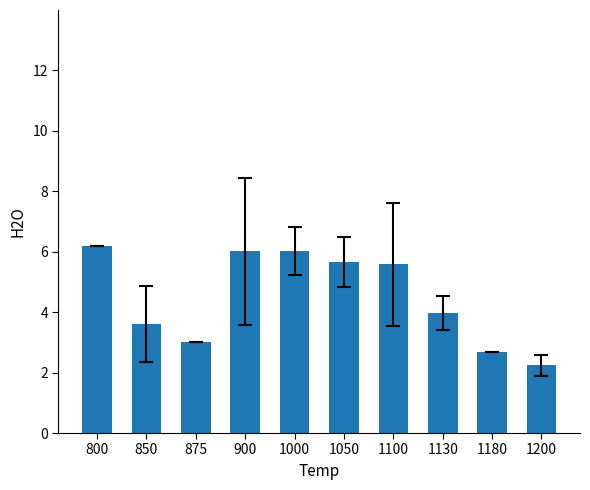

What is the difference between the maximum and second lowest values?

3.5